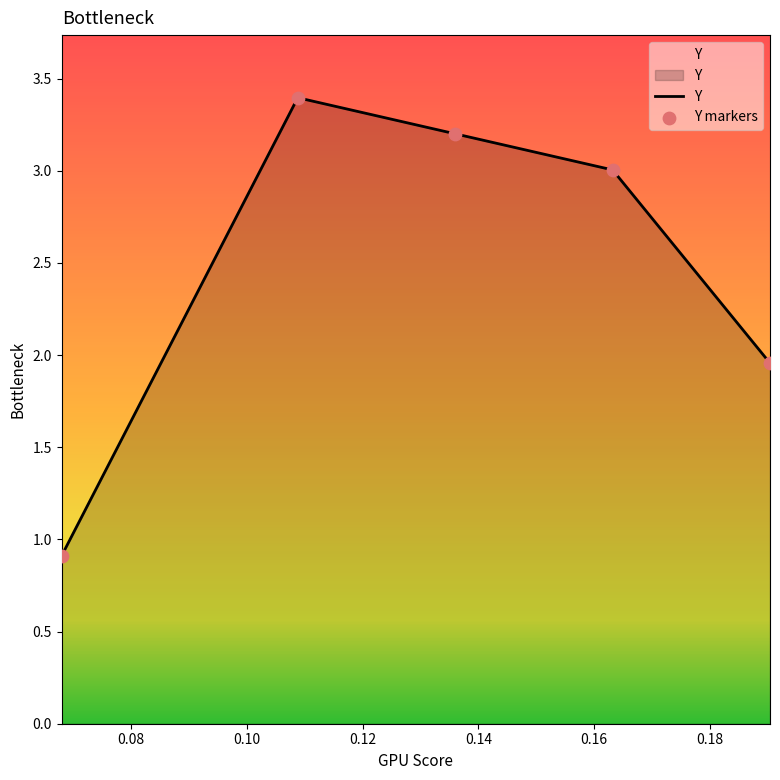

What is the greatest value displayed?

3.4